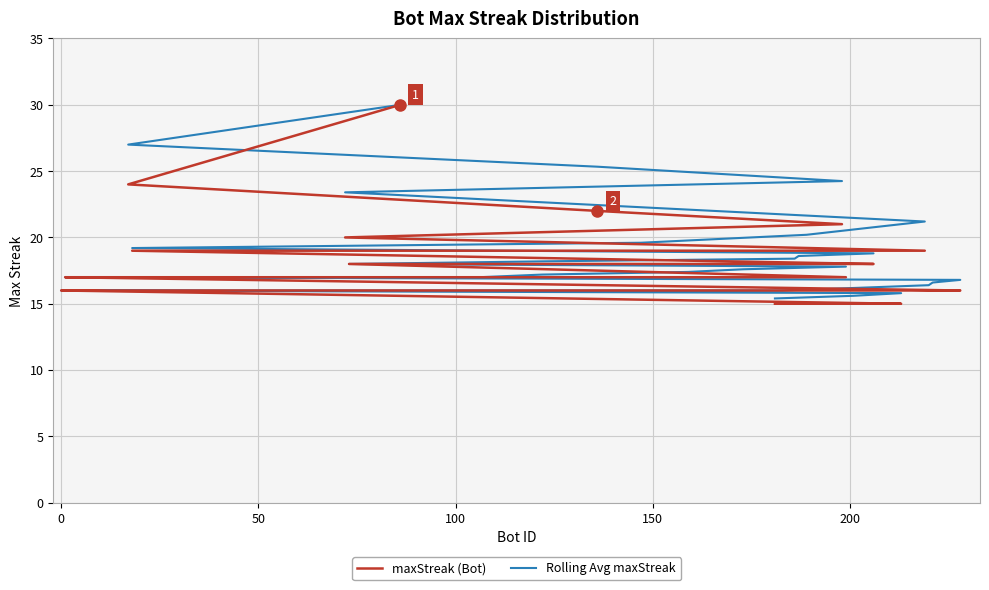

What is the minimum value shown in the chart?

15.0